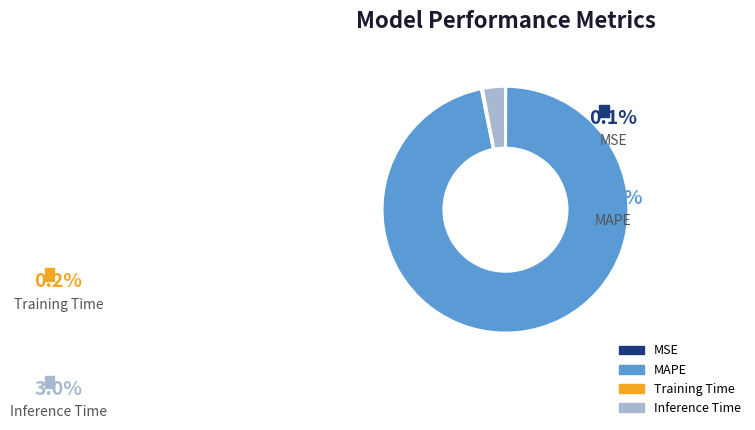

True or false: MAPE accounts for 87% of the total.

False